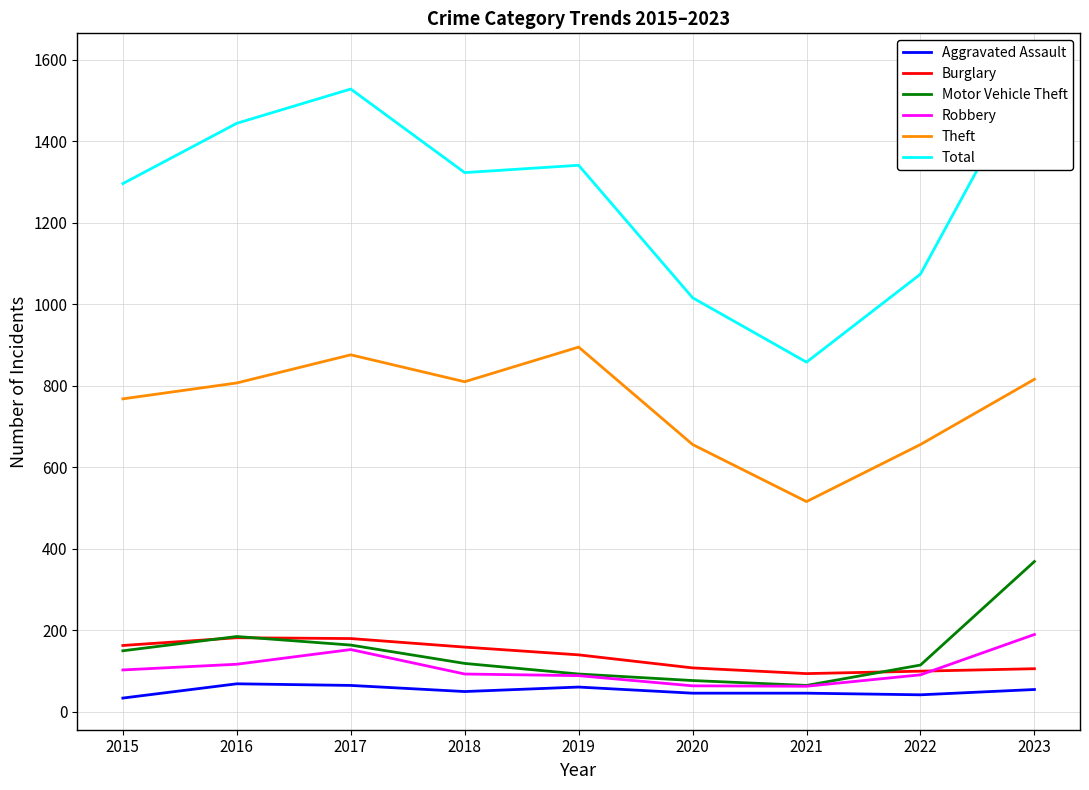

Rank the categories by Motor Vehicle Theft value from lowest to highest.

2021, 2020, 2019, 2022, 2018, 2015, 2017, 2016, 2023